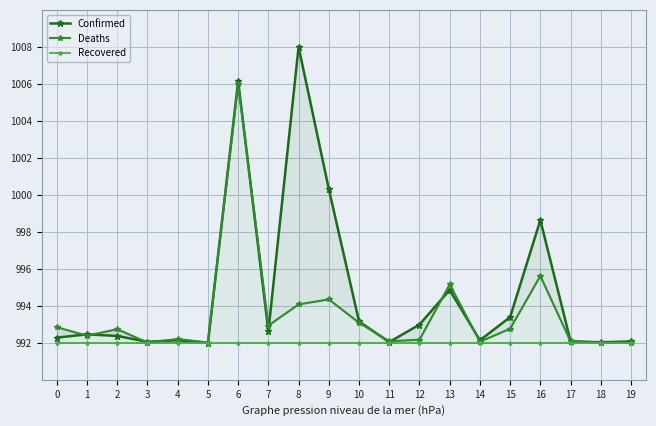

Between 3 and 1, which is larger?

1